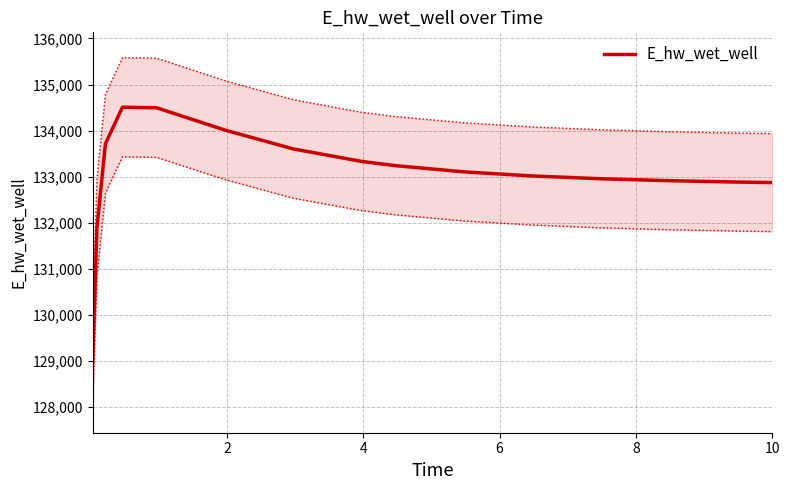

What is the difference between the second highest and second lowest values?

2610.3